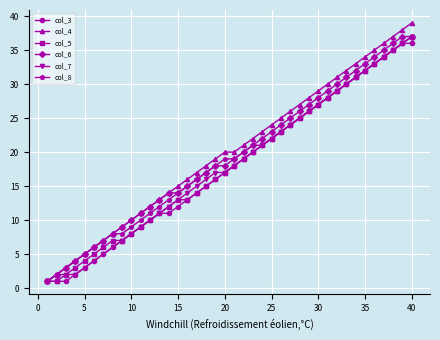

How many lines are shown in the chart?

6